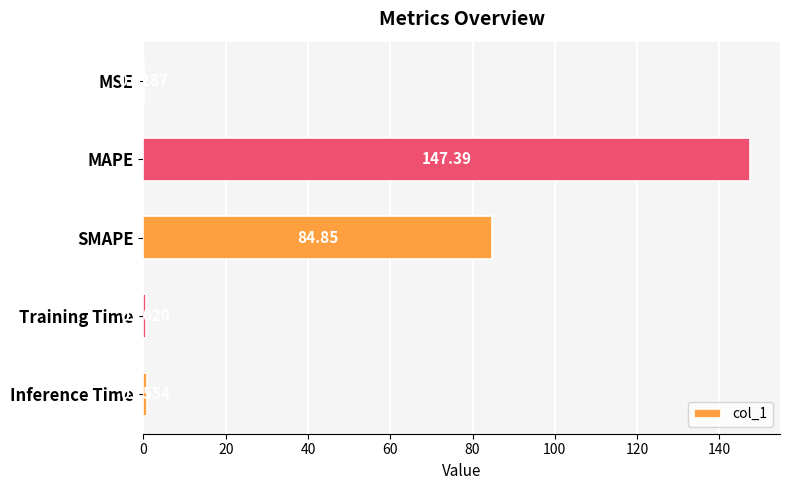

What is the change in value from SMAPE to Inference Time?

-84.1